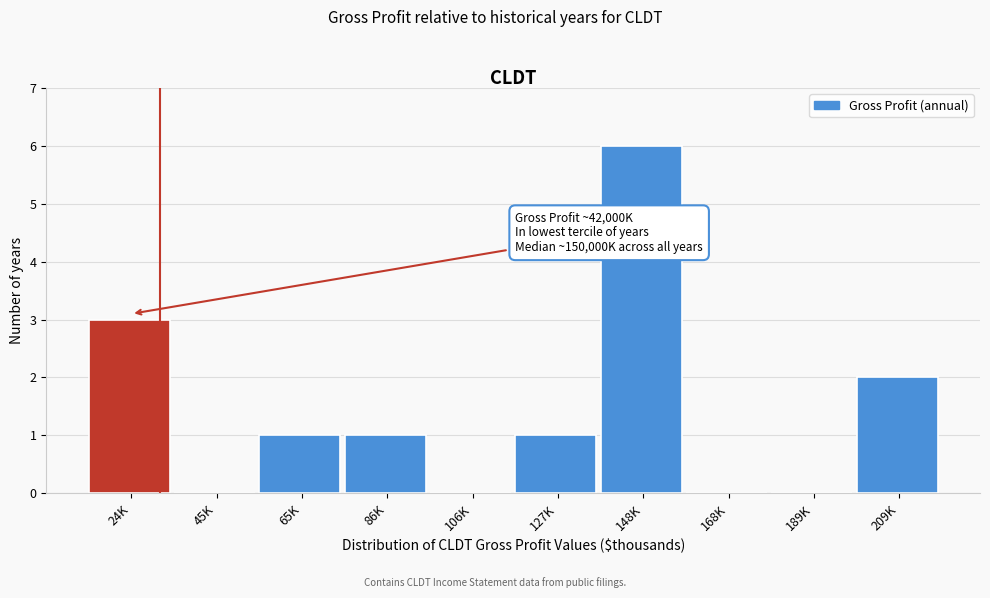

Reading right to left, transcribe all the data shown in this chart.

209K=2	189K=0	168K=0	148K=6	127K=1	106K=0	86K=1	65K=1	45K=0	24K=3